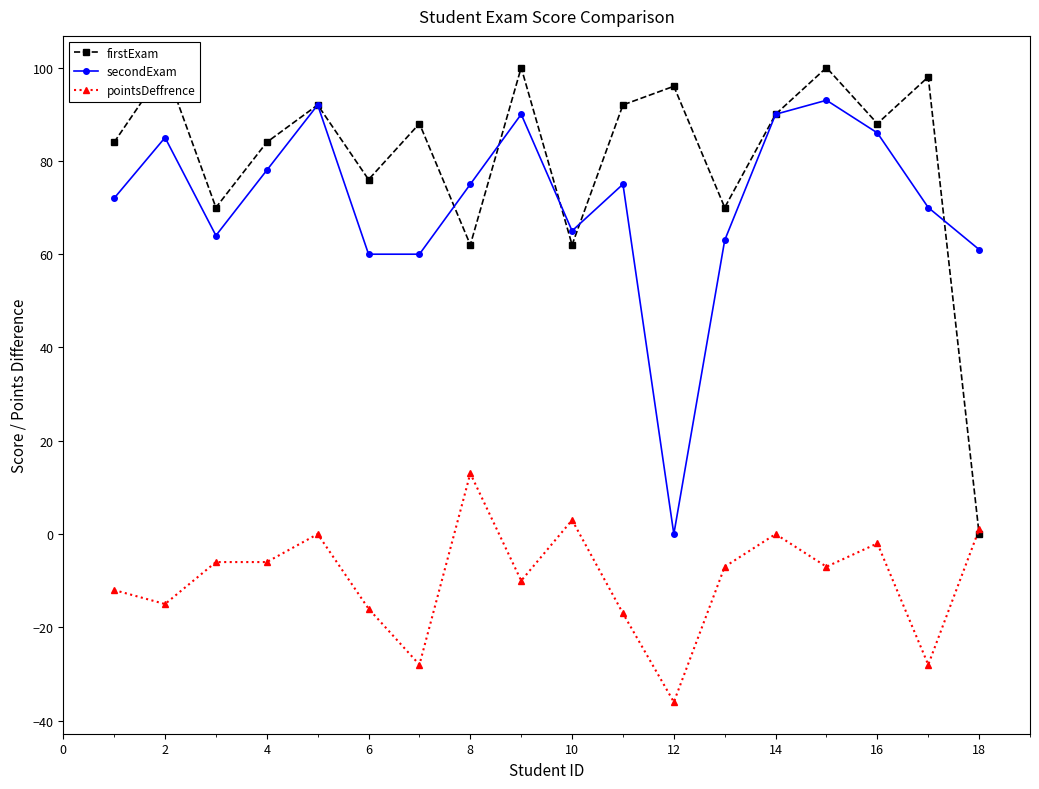

The pointsDeffrence series shows -6 at 4. True or false?

True